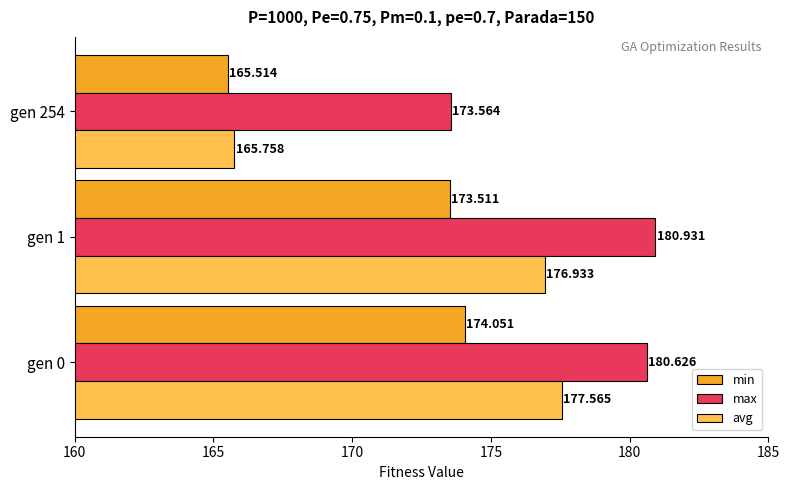

Which series has the largest range (max minus min)?

avg